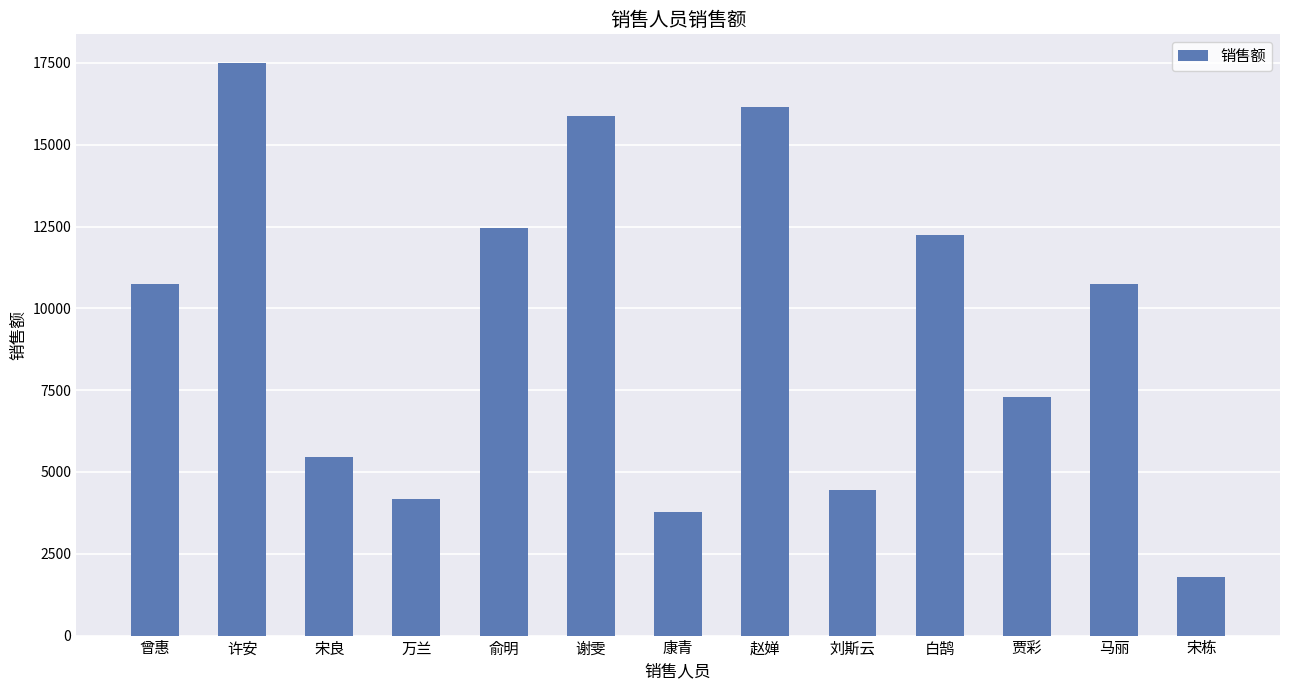

What is the value of the 6th bar from the left?

15863